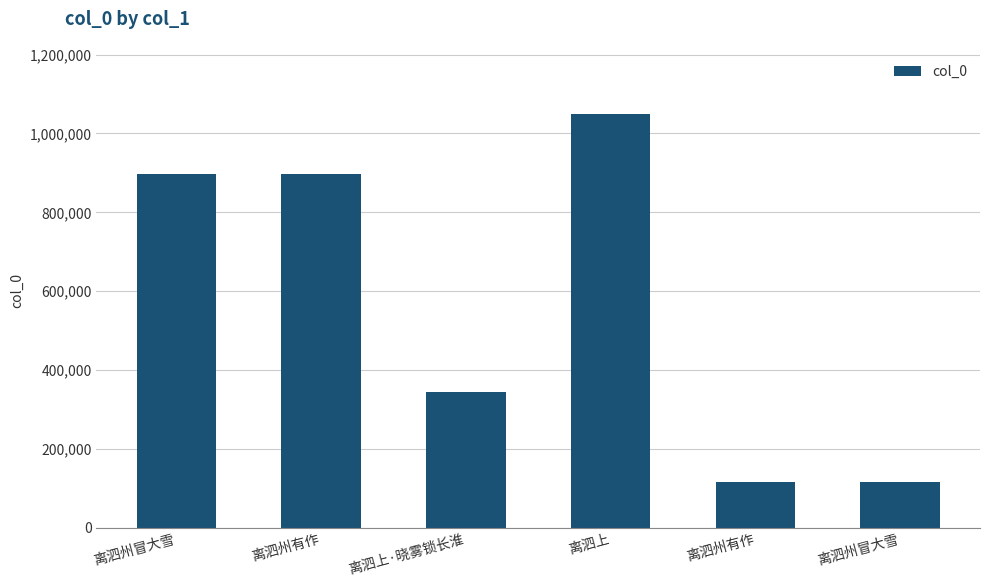

How many series are shown in this chart?

1